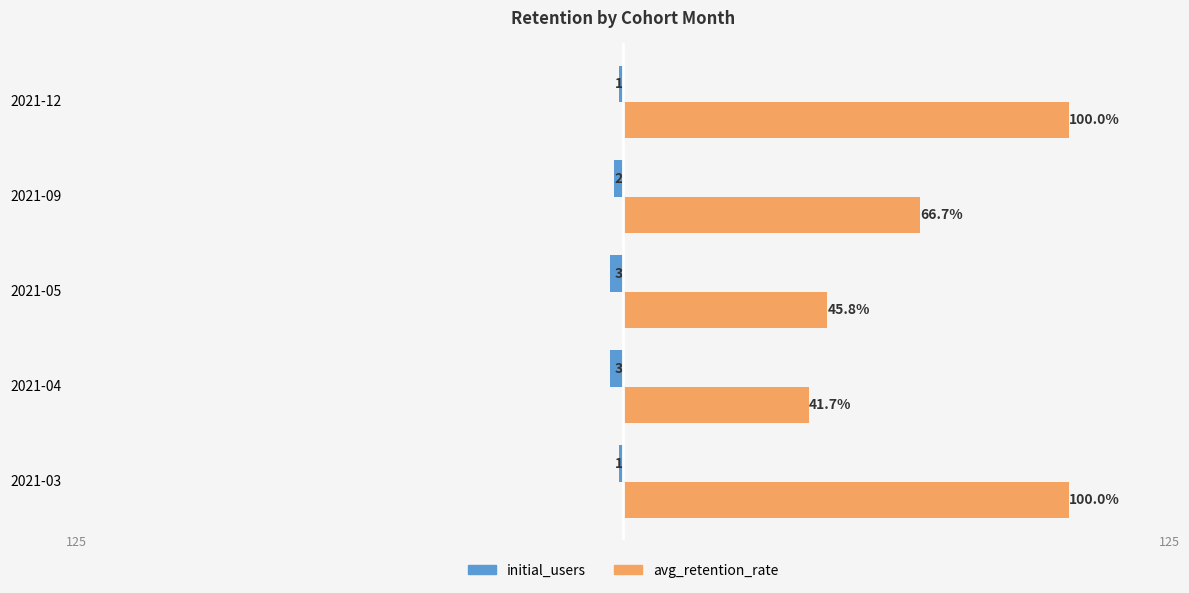

List the series in order of their peak value, highest first.

avg_retention_rate, initial_users